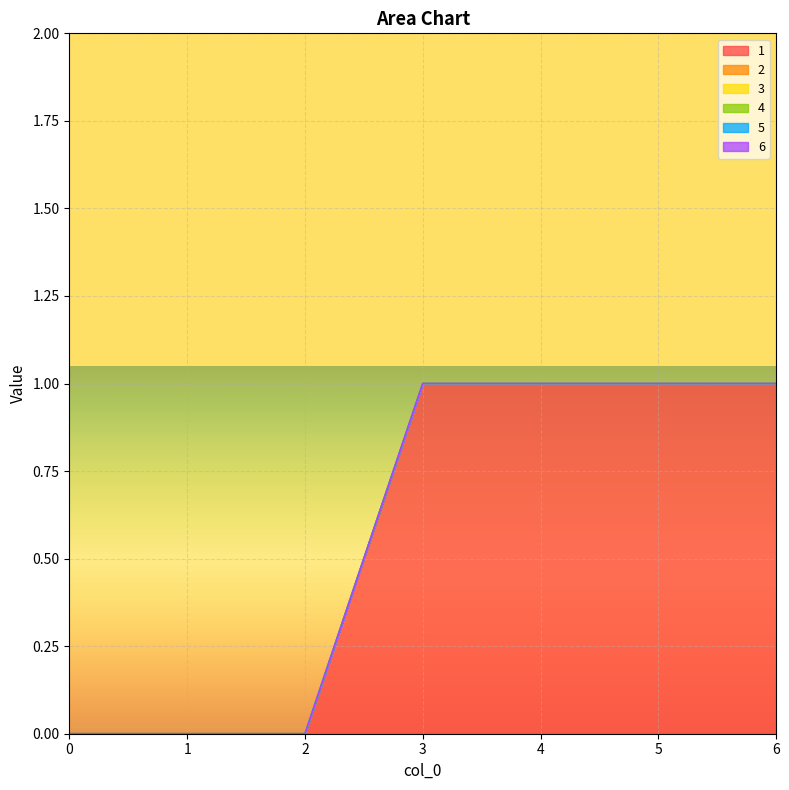

True or false: 5 and 4 cross at least once.

False